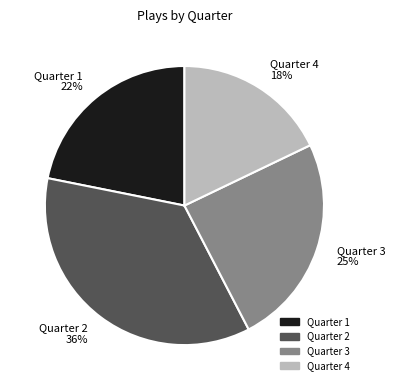

Is the sum of Quarter 3 and Quarter 2 greater than half?

Yes